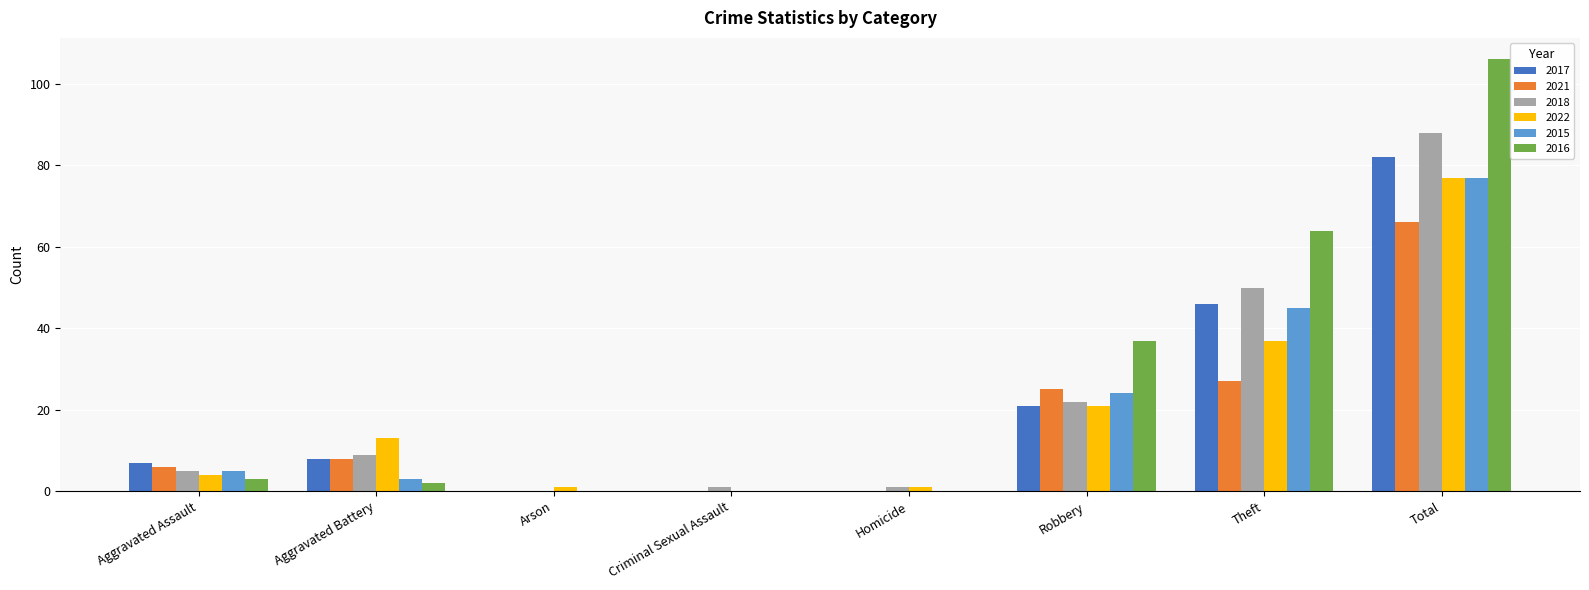

Which series has the largest total across all categories?

2016